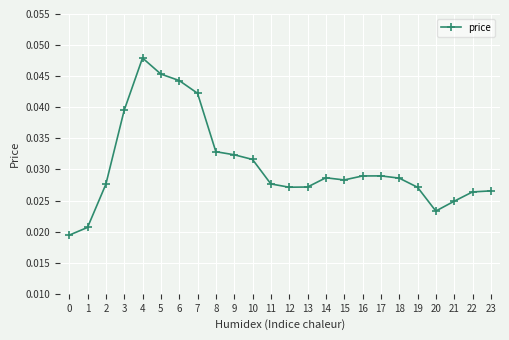

How many values are between 0 and 1?

24